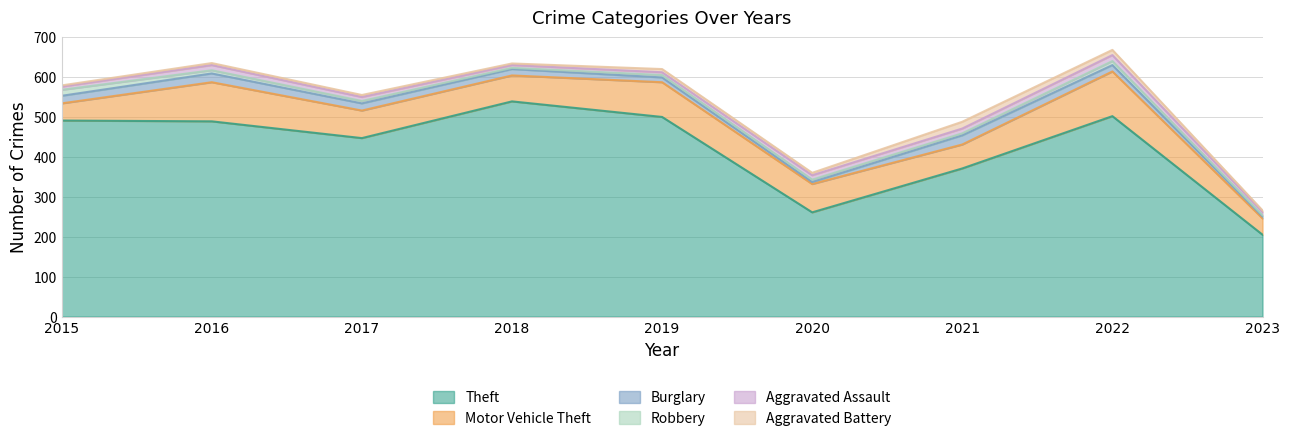

Where does the Burglary series first go above 16?

2015